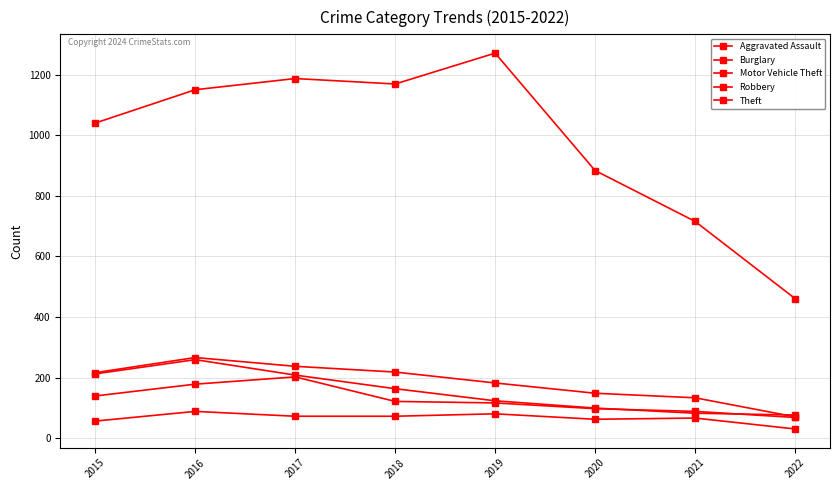

The Burglary series shows 133 at 2021. True or false?

True